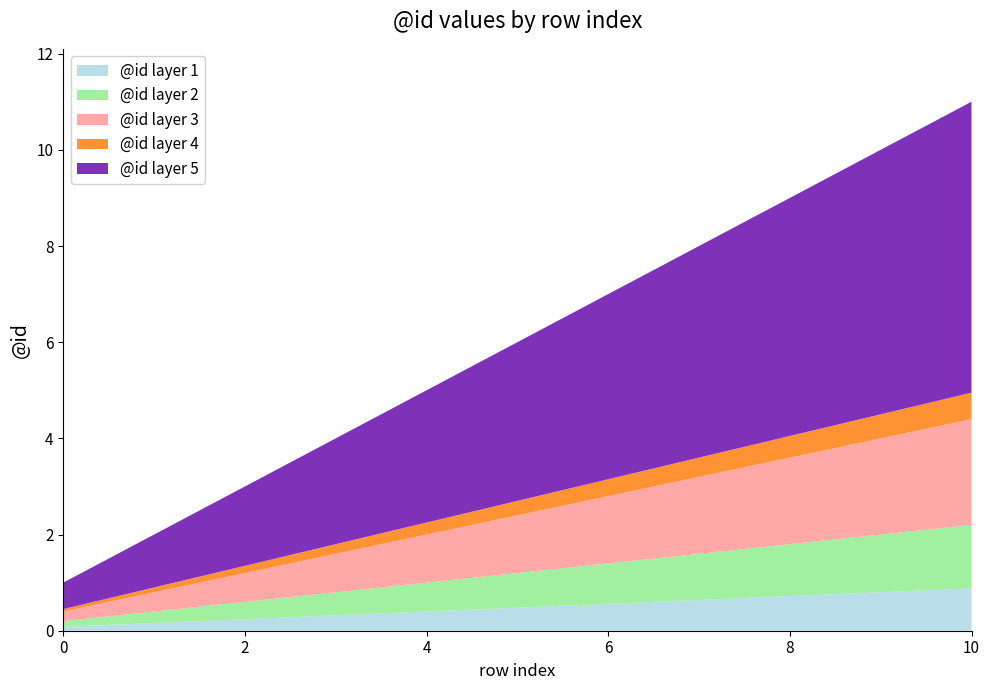

Reading left to right, what are all the values shown in this chart?

1	2	3	4	5	6	7	8	9	10	11